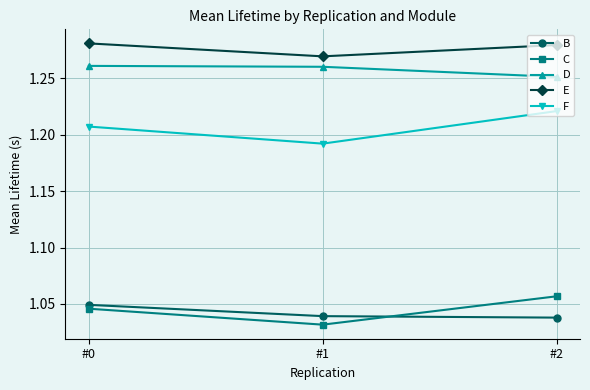

At which label does E reach its minimum?

#1